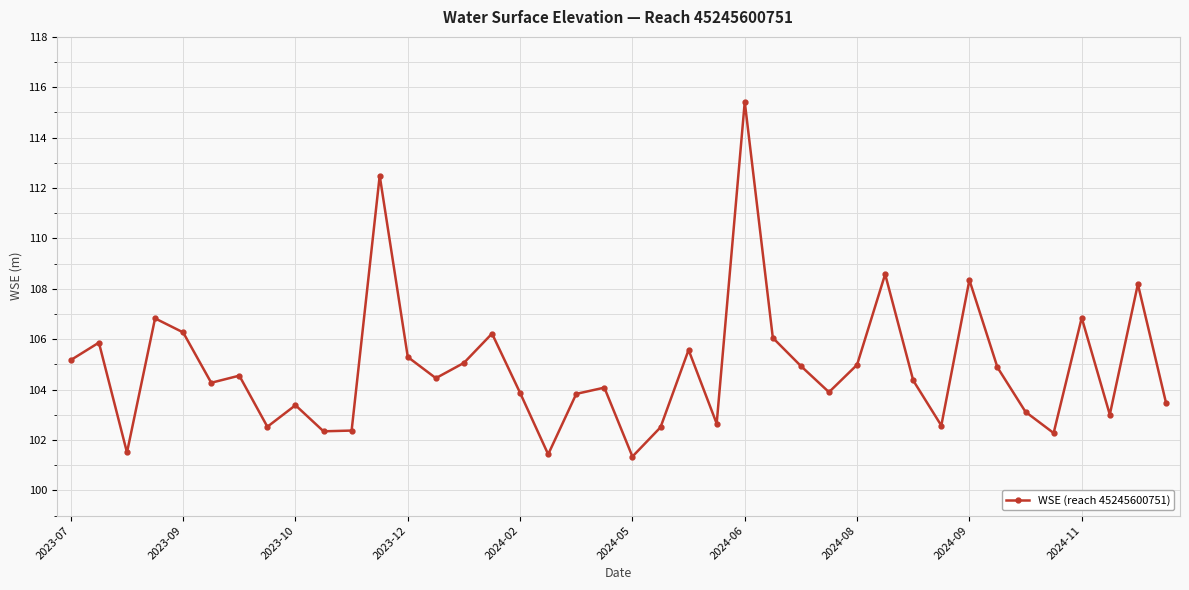

How many interior local valleys (lower than both neighbors) does the data have?

12